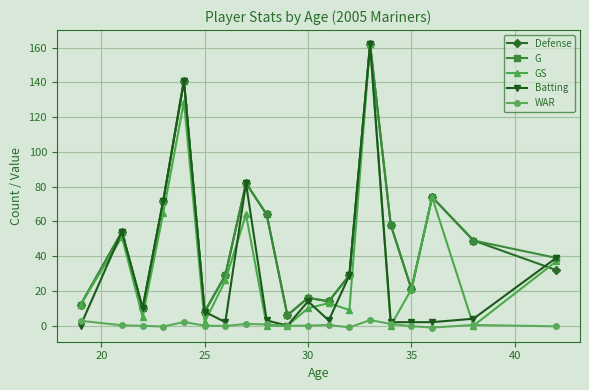

How many lines are shown in the chart?

5